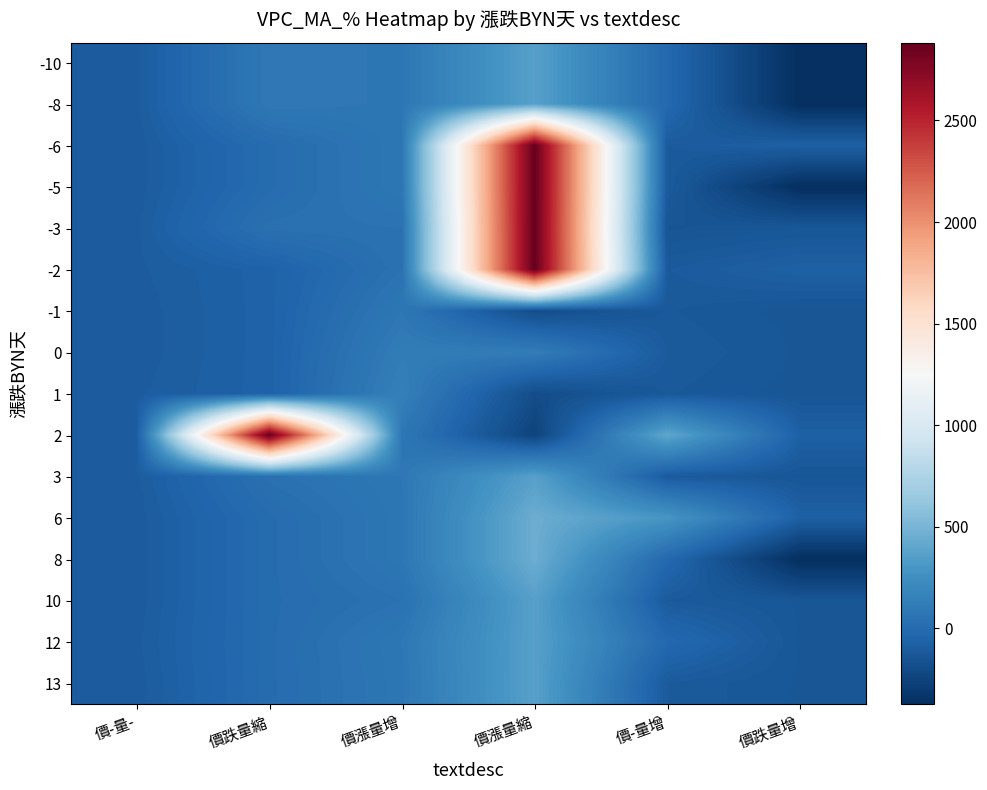

Reading left to right, extract all data points from this chart.

-10: 價-量-=-96.8	價跌量縮=96.1	價漲量增=80.6	價漲量縮=367.2	價-量增=-16.3	價跌量增=-373.2
-8: 價-量-=-96.8	價跌量縮=96.1	價漲量增=80.6	價漲量縮=367.2	價-量增=-16.3	價跌量增=-373.2
-6: 價-量-=-101.5	價跌量縮=4.1	價漲量增=84.3	價漲量縮=2882.9	價-量增=-106.8	價跌量增=-70.5
-5: 價-量-=-101.5	價跌量縮=4.1	價漲量增=84.3	價漲量縮=2882.9	價-量增=-106.8	價跌量增=-373.2
-3: 價-量-=-96.8	價跌量縮=40.1	價漲量增=46.5	價漲量縮=2882.9	價-量增=-146.3	價跌量增=-133.5
-2: 價-量-=-96.8	價跌量縮=-60.4	價漲量增=46.5	價漲量縮=2882.9	價-量增=-106.8	價跌量增=-70.5
-1: 價-量-=-101.5	價跌量縮=-60.4	價漲量增=84.3	價漲量縮=-192.0	價-量增=-117.5	價跌量增=-137.3
0: 價-量-=-101.5	價跌量縮=-60.4	價漲量增=119.4	價漲量縮=122.9	價-量增=-106.8	價跌量增=-133.5
1: 價-量-=-96.8	價跌量縮=-60.4	價漲量增=142.7	價漲量縮=-192.0	價-量增=-117.5	價跌量增=-137.3
2: 價-量-=-96.8	價跌量縮=2882.9	價漲量增=80.6	價漲量縮=-248.9	價-量增=405.0	價跌量增=-70.5
3: 價-量-=-96.8	價跌量縮=40.1	價漲量增=85.4	價漲量縮=367.2	價-量增=-106.8	價跌量增=-133.5
6: 價-量-=-101.5	價跌量縮=4.1	價漲量增=80.6	價漲量縮=452.4	價-量增=295.2	價跌量增=-70.5
8: 價-量-=-101.5	價跌量縮=4.1	價漲量增=80.6	價漲量縮=452.4	價-量增=-16.3	價跌量增=-373.2
10: 價-量-=-101.5	價跌量縮=4.1	價漲量增=46.5	價漲量縮=367.2	價-量增=-106.8	價跌量增=-133.5
12: 價-量-=-96.8	價跌量縮=4.1	價漲量增=85.4	價漲量縮=367.2	價-量增=-16.3	價跌量增=-133.5
13: 價-量-=-101.5	價跌量縮=4.1	價漲量增=80.6	價漲量縮=367.2	價-量增=-106.8	價跌量增=-133.5